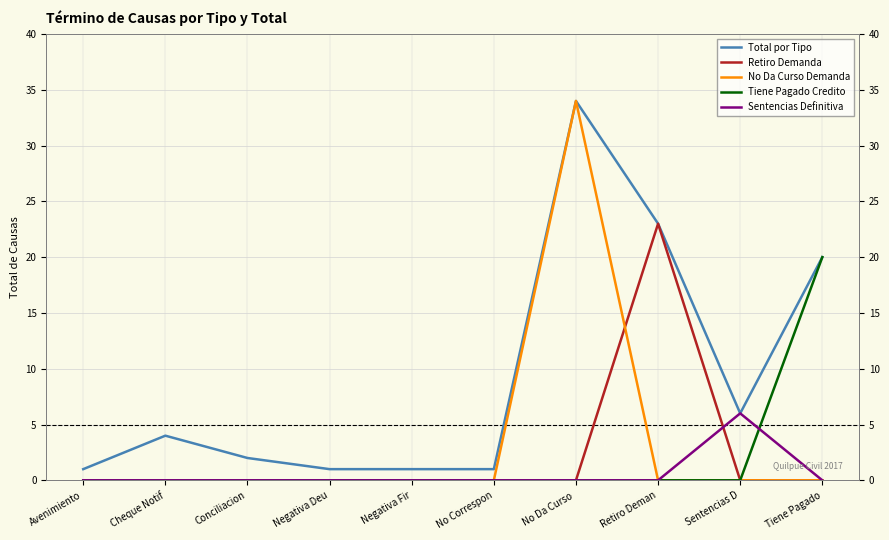

The value of Tiene Pagado Credito at Tiene Pagado is 20. True or false?

True